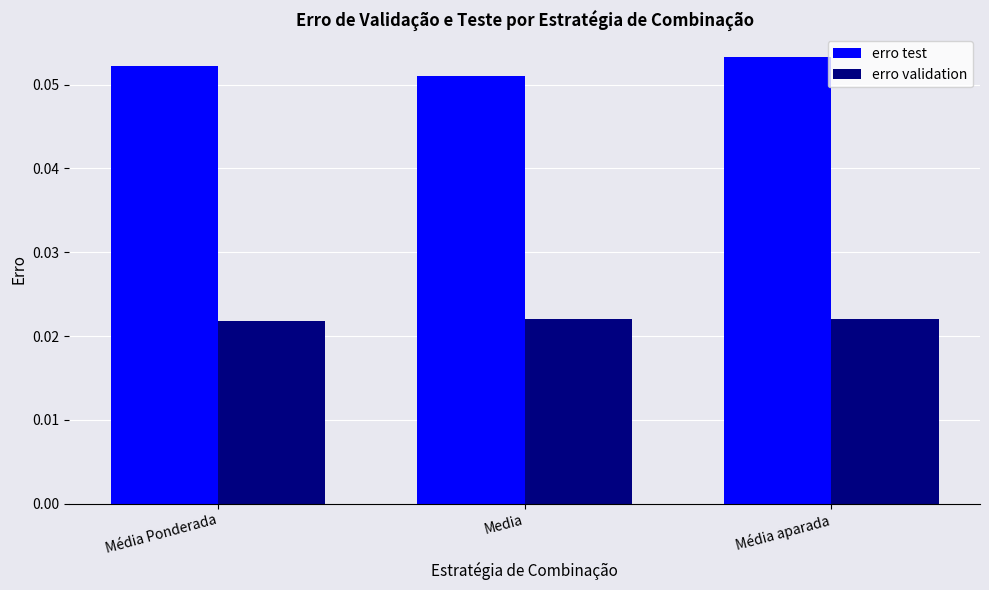

Which category has the highest value across all series?

Média aparada